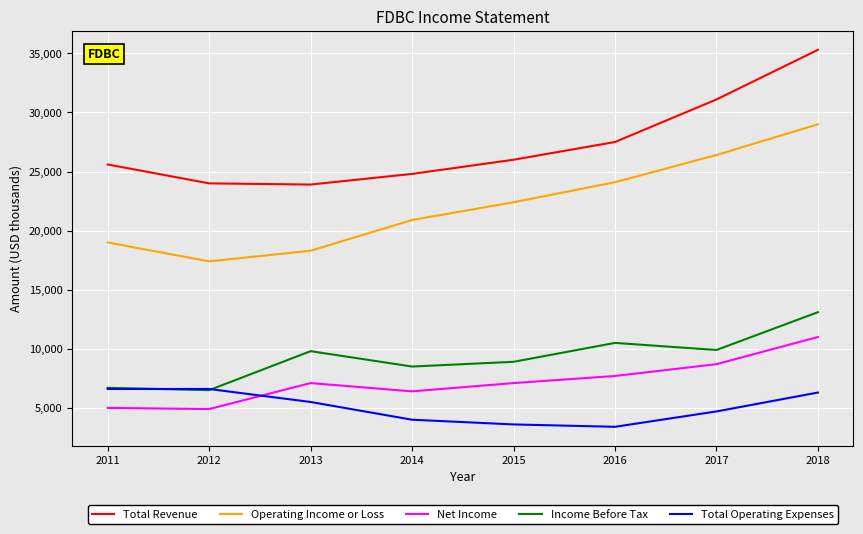

Which series has the largest total across all categories?

Total Revenue